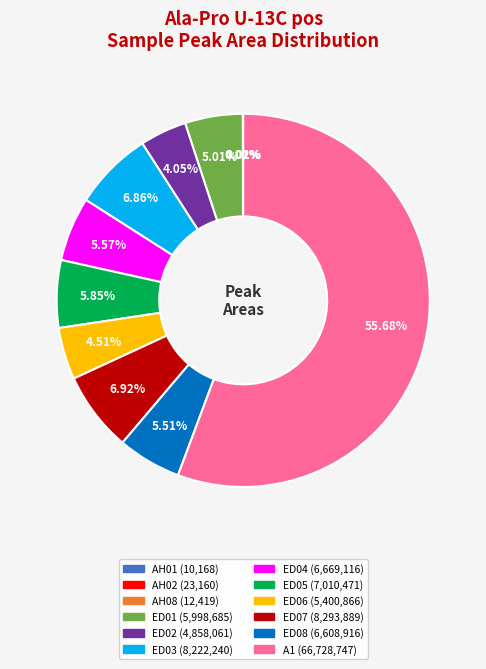

Approximately how many times larger is the value at ED07 compared to ED01?

1.4